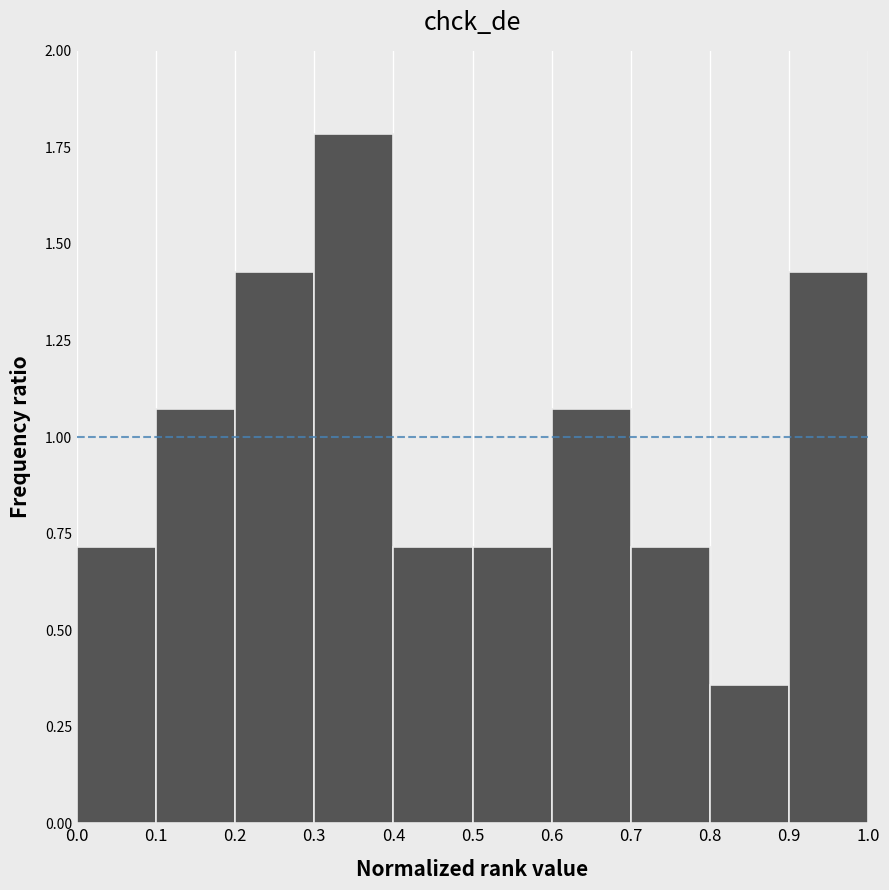

What is the height of the bar covering 0.1 to 0.2 on the x-axis? The values are not printed on the chart, so give them approximately, as read against the axis.

1.05